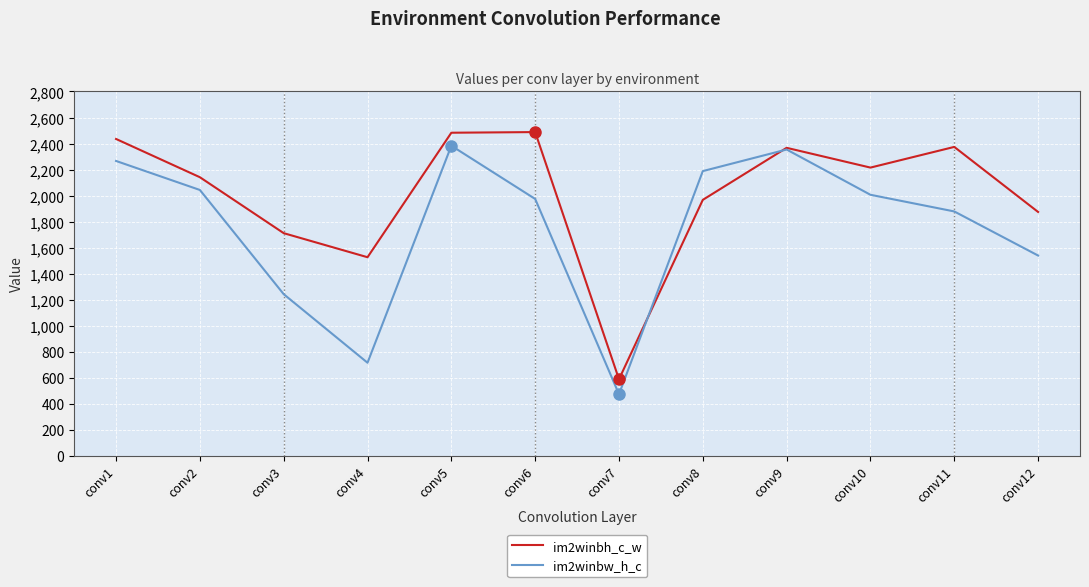

What is the difference between the maximum and minimum values in the im2winbh_c_w series?

1900